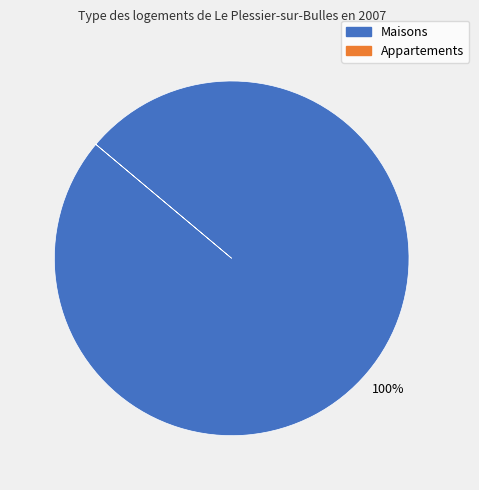

Does any single category account for the majority?

Yes